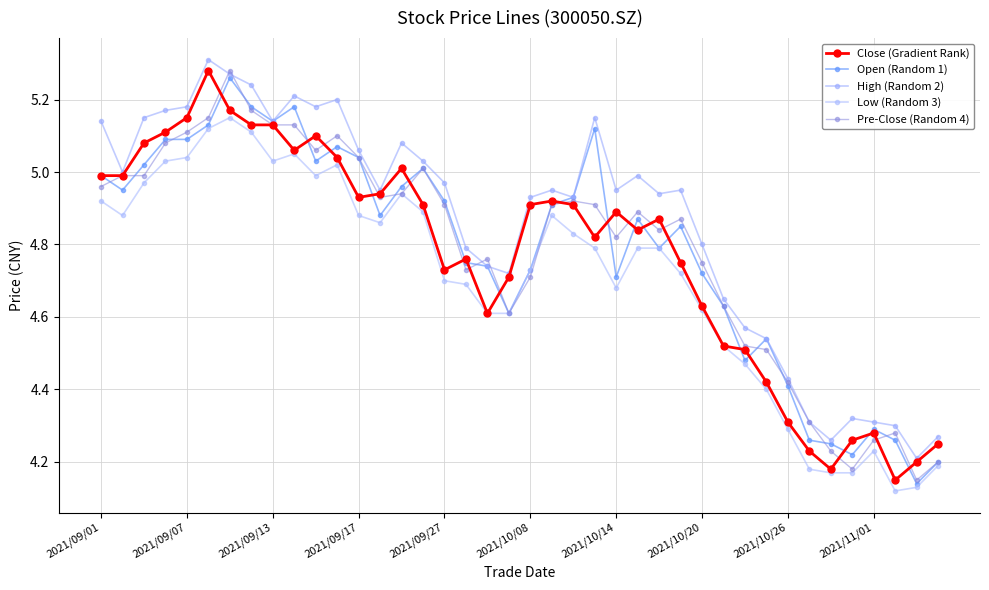

How many series are shown in this chart?

5